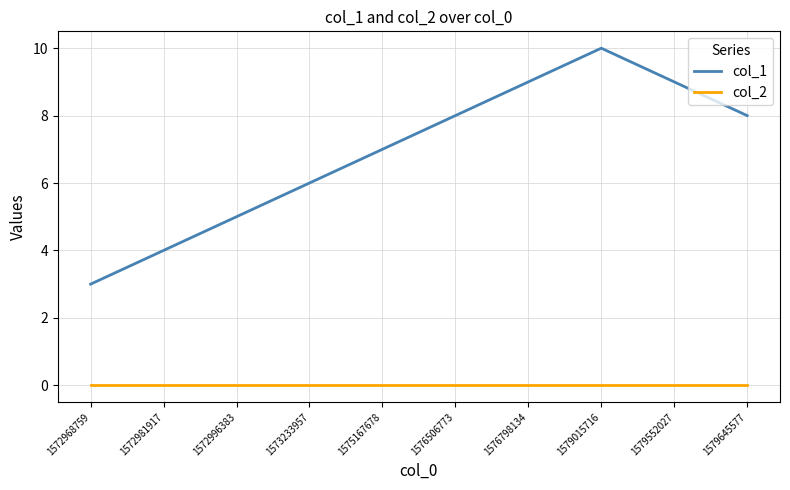

Reading right to left, extract all data points from this chart.

col_1: 1579645577=8	1579552027=9	1579015716=10	1576798134=9	1576506773=8	1575167678=7	1573233957=6	1572996383=5	1572981917=4	1572968759=3
col_2: 1579645577=0	1579552027=0	1579015716=0	1576798134=0	1576506773=0	1575167678=0	1573233957=0	1572996383=0	1572981917=0	1572968759=0